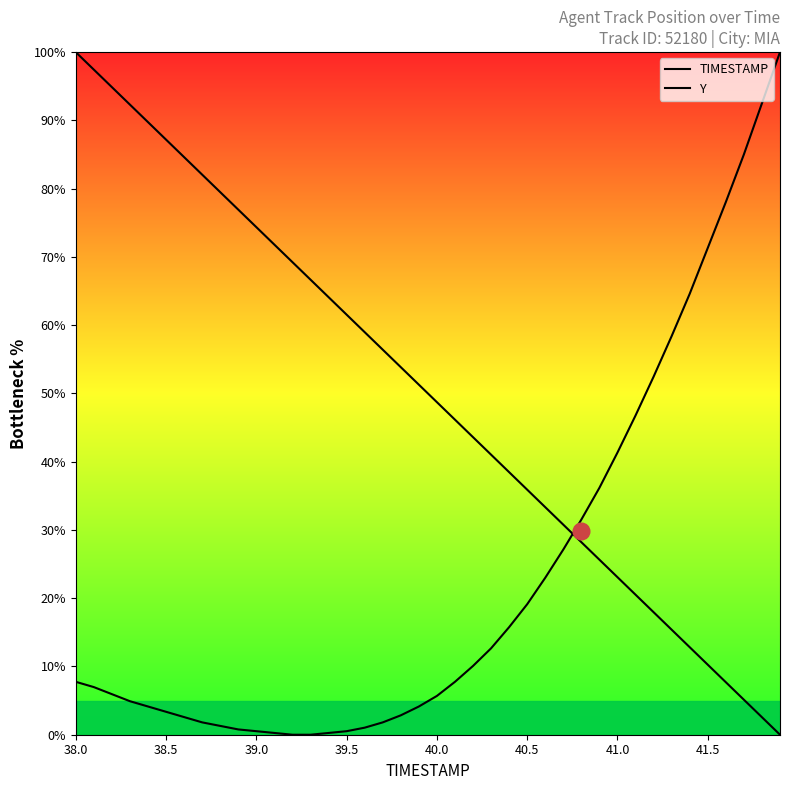

What is the sum of all Y values?

930.2